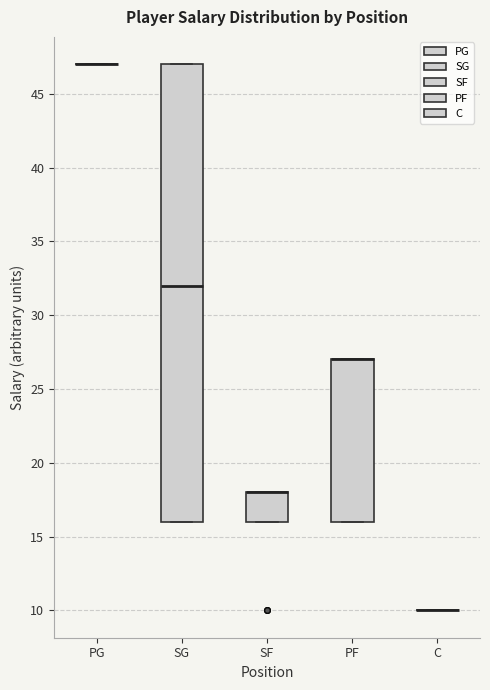

Which box is the tallest, from its lower edge to its upper edge?

SG